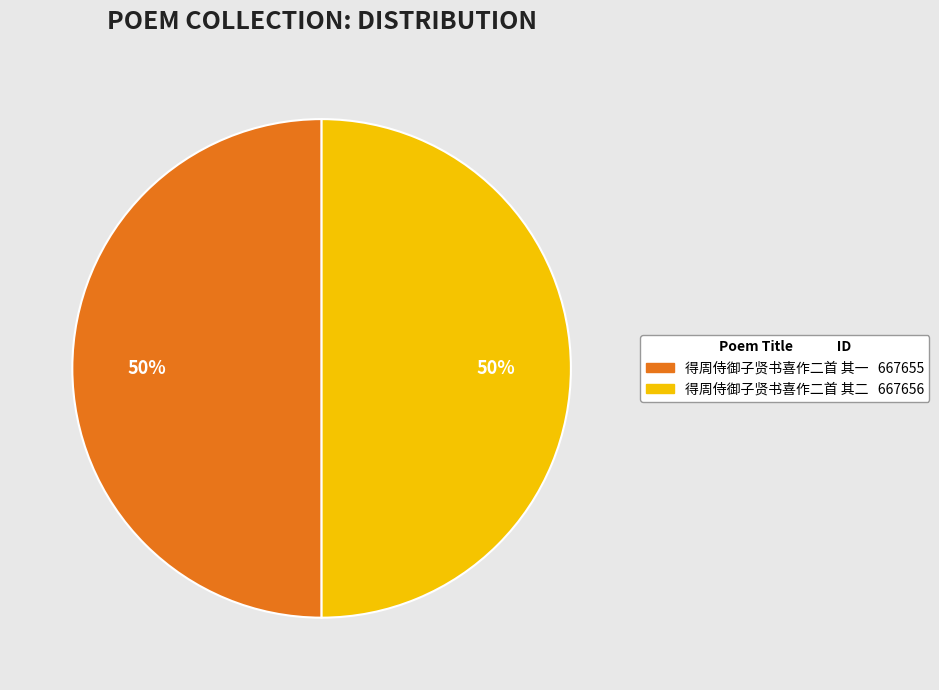

True or false: 得周侍御子贤书喜作二首 其一 accounts for 50% of the total.

True